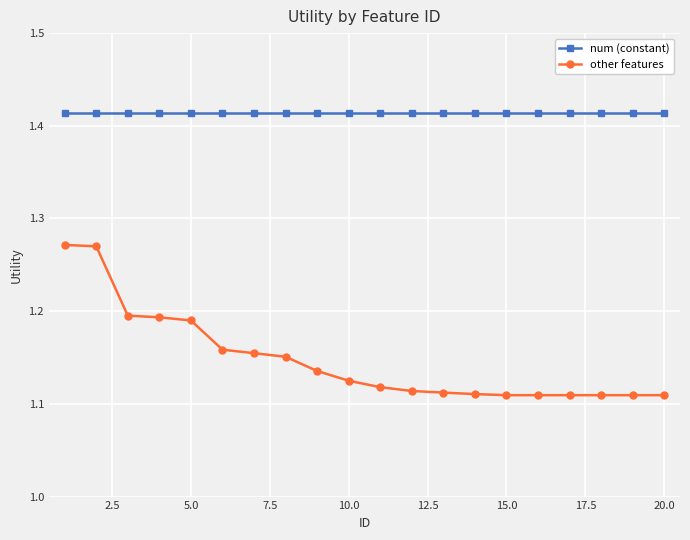

Which series has the largest range (max minus min)?

other features